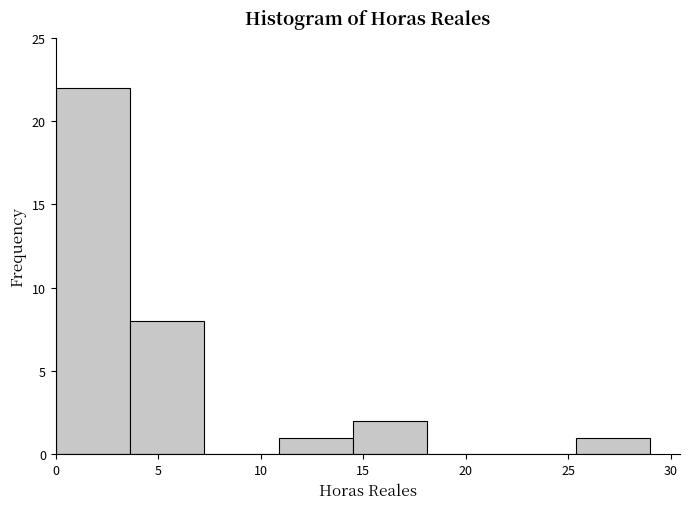

Reading left to right, transcribe this chart: for each bar, give the range it covers on the x-axis and its height. Neither the bar edges nor the heights are printed on the chart, so give them approximately, as read against the axes.

0.0 to 3.5: 22
3.5 to 7.5: 8
7.5 to 11.0: 0
11.0 to 14.5: 1
14.5 to 18.0: 2
18.0 to 22.0: 0
22.0 to 25.5: 0
25.5 to 29.0: 1